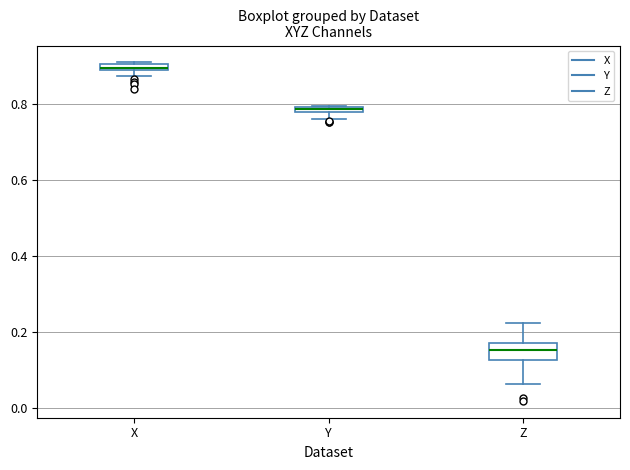

Where is the lower edge of the box for X on the y-axis? The values are not printed on the chart, so give them approximately, as read against the axis.

0.88